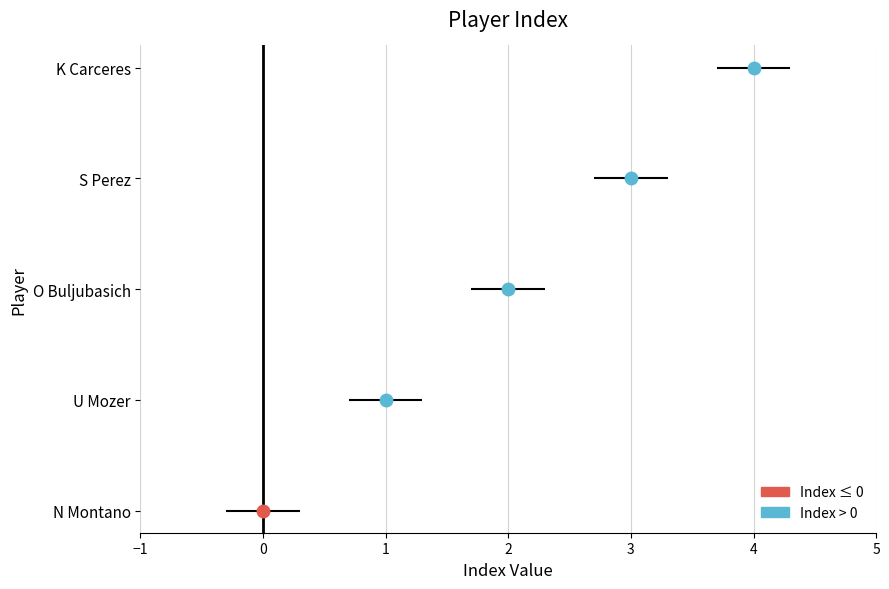

How many values are above zero?

4